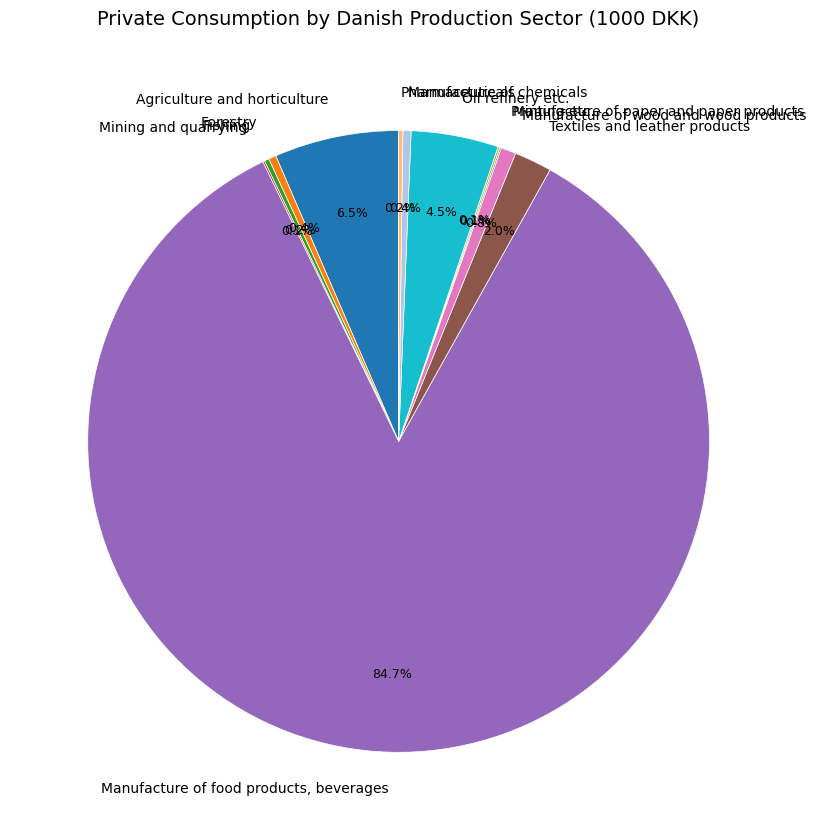

What percentage is NOT represented by Forestry?

99.6%